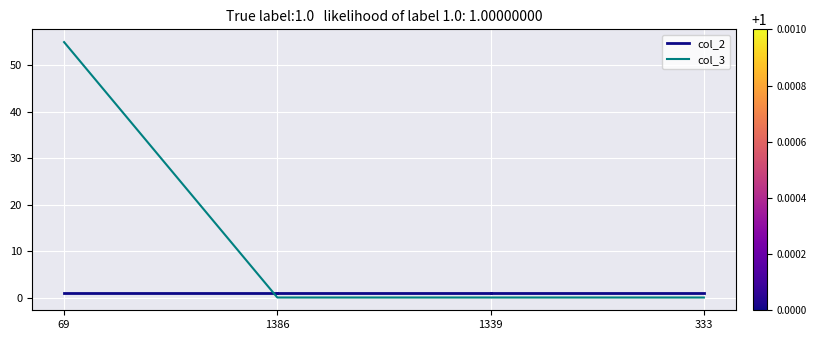

Is it true that the value at 1386 is 33?

False